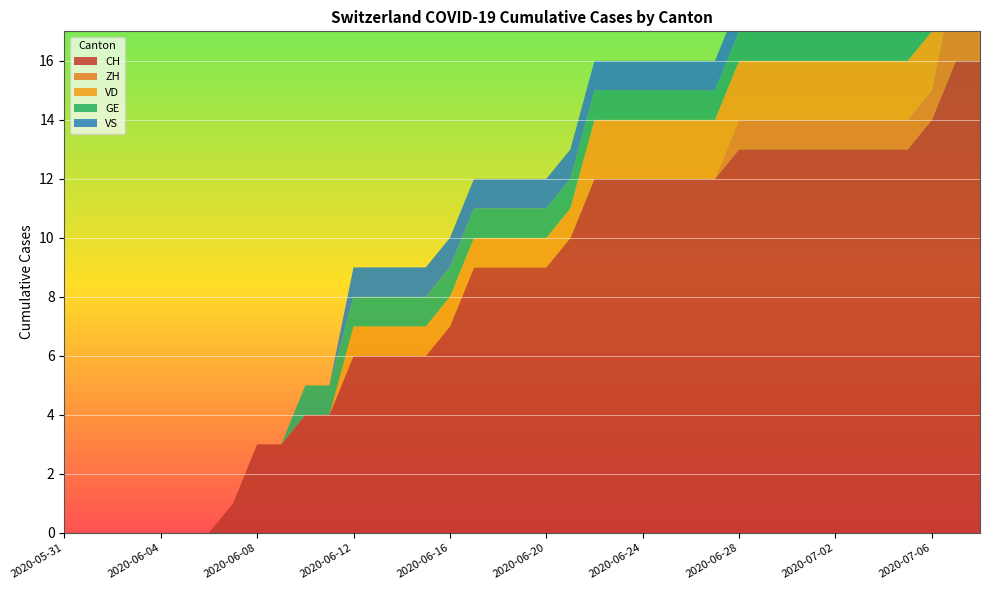

Reading left to right, list all the values displayed in this chart.

CH: 0	0	0	0	0	0	0	1	3	3	4	4	6	6	6	6	7	9	9	9	9	10	12	12	12	12	12	12	13	13	13	13	13	13	13	13	14	16	16
ZH: 0	0	0	0	0	0	0	0	0	0	0	0	0	0	0	0	0	0	0	0	0	0	0	0	0	0	0	0	1	1	1	1	1	1	1	1	1	3	3
VD: 0	0	0	0	0	0	0	0	0	0	0	0	1	1	1	1	1	1	1	1	1	1	2	2	2	2	2	2	2	2	2	2	2	2	2	2	2	2	2
GE: 0	0	0	0	0	0	0	0	0	0	1	1	1	1	1	1	1	1	1	1	1	1	1	1	1	1	1	1	1	1	1	1	1	1	1	1	1	1	1
VS: 0	0	0	0	0	0	0	0	0	0	0	0	1	1	1	1	1	1	1	1	1	1	1	1	1	1	1	1	1	1	1	1	1	1	1	1	1	1	1